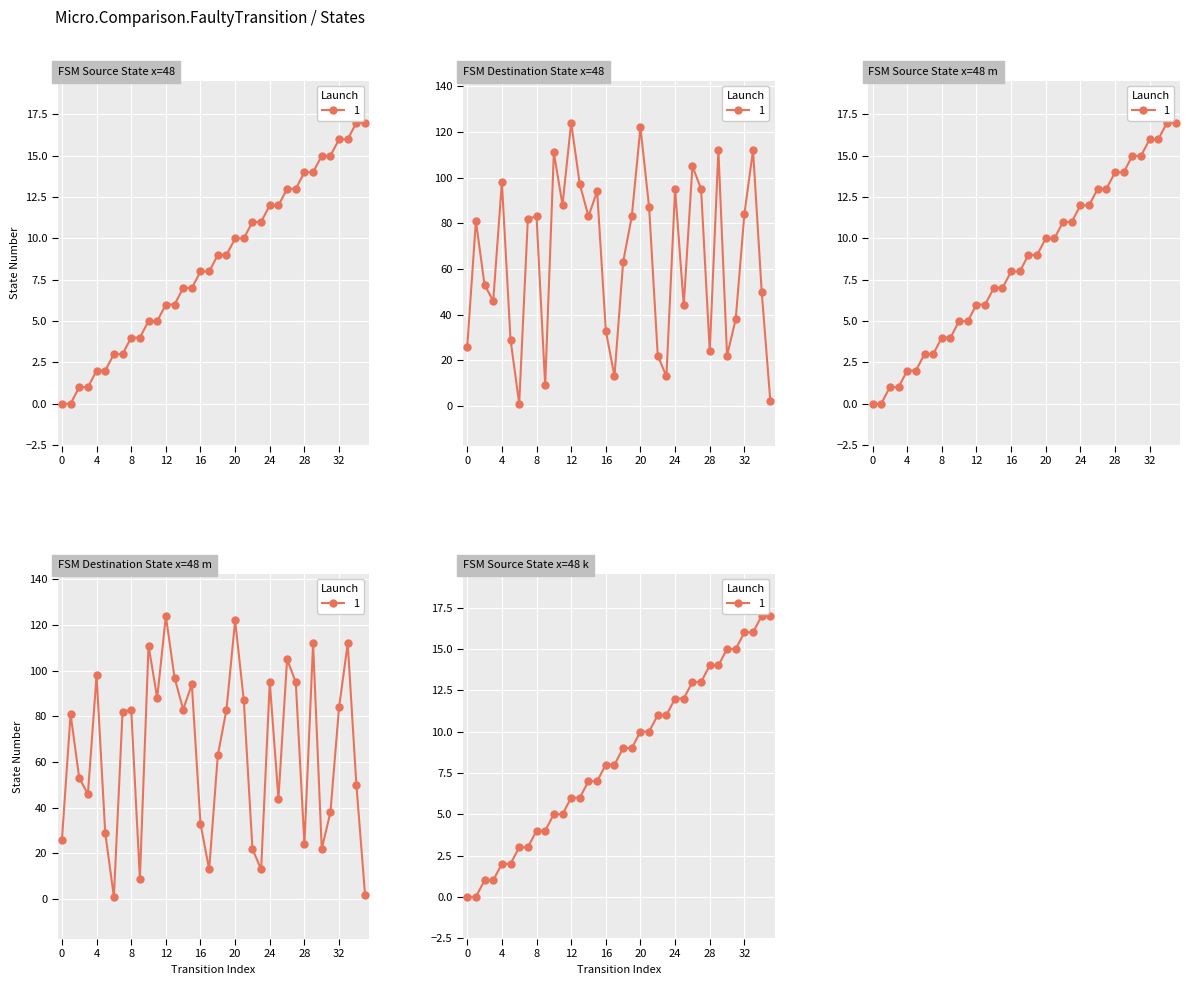

Which category has the highest value across all series?

12